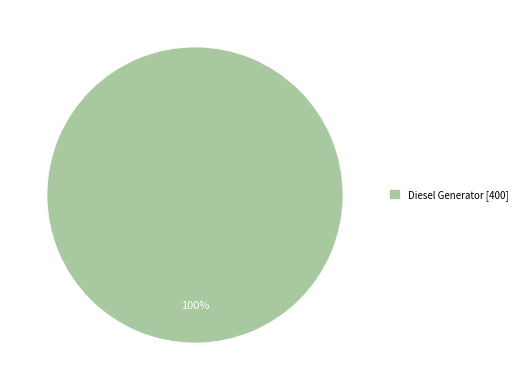

Is it true that Diesel Generator [400] is 85% of the pie?

False